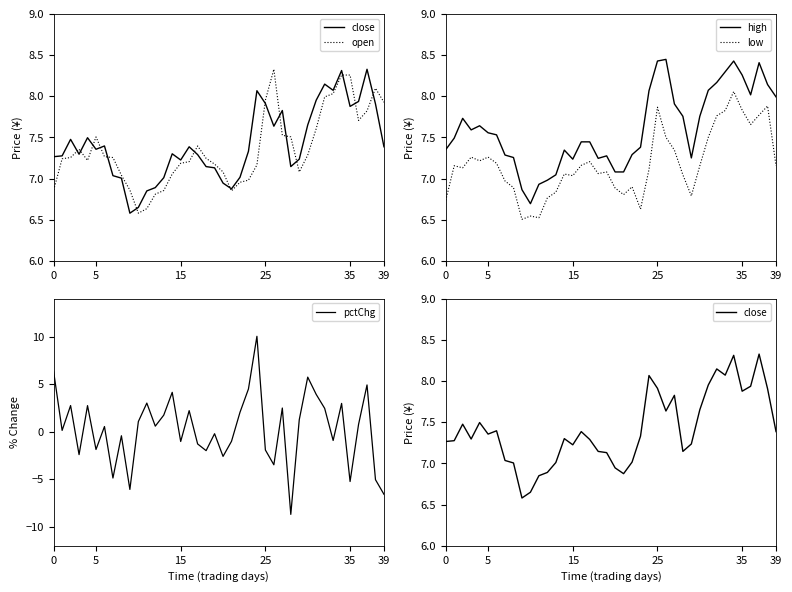

How many interior local peaks does the low series have?

11